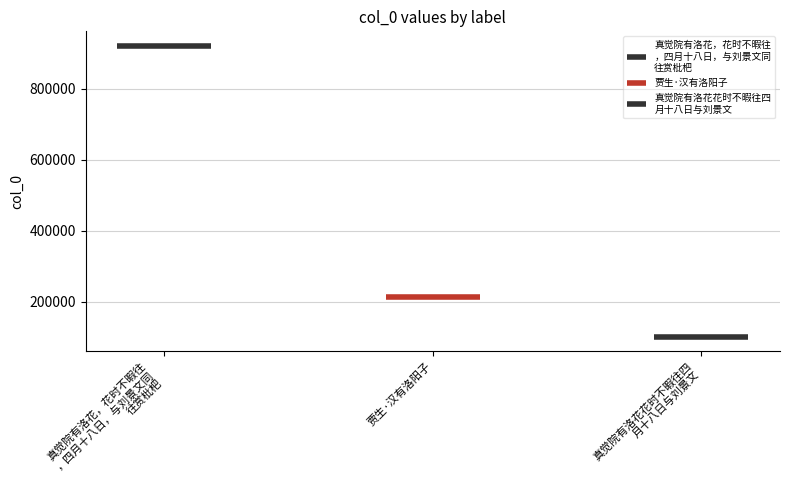

Does the chart contain stacked bars?

No